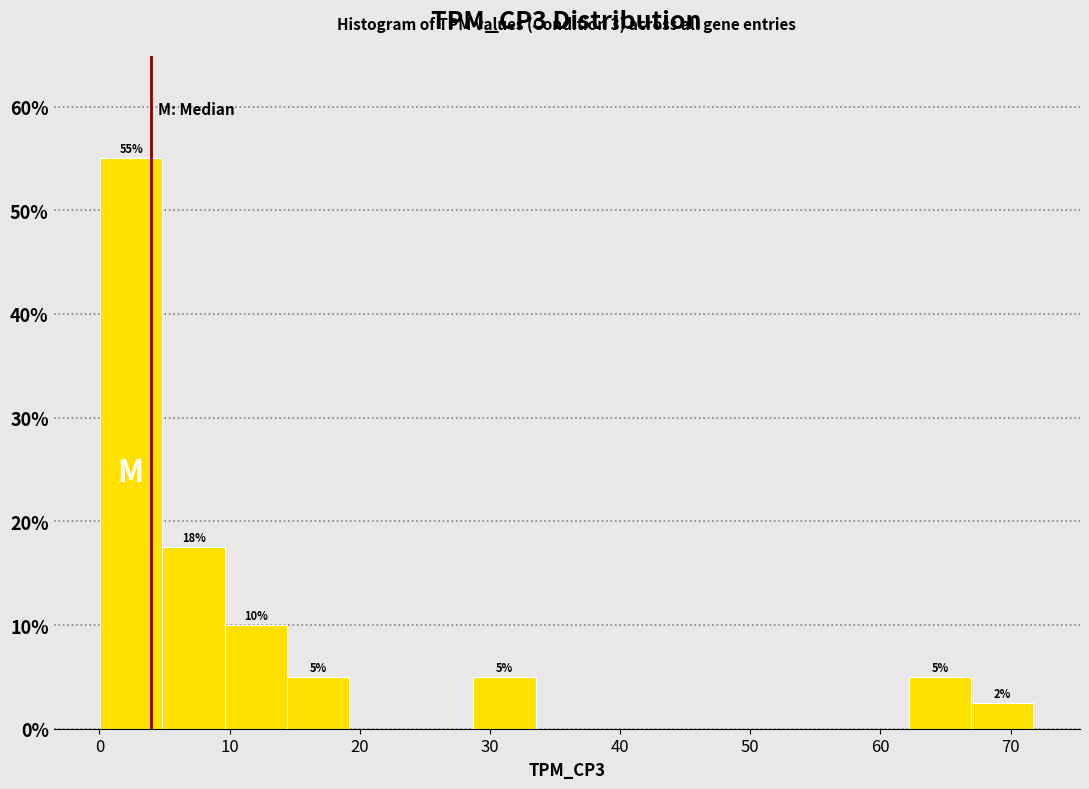

Over which range of the x-axis is the bar tallest?

0 to 5